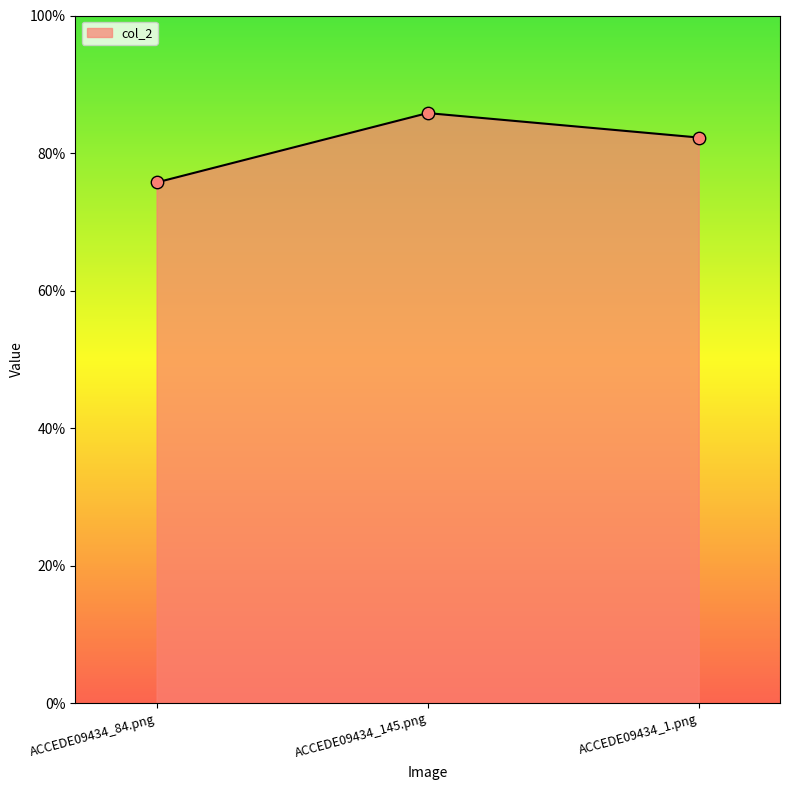

What is the change in value from ACCEDE09434_84.png to ACCEDE09434_145.png?

+0.1